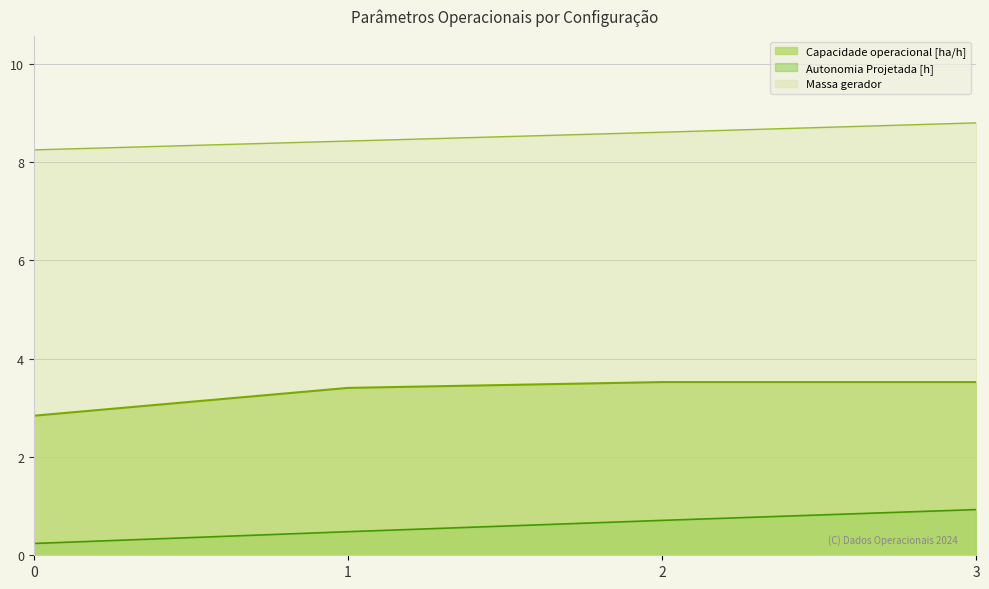

True or false: Autonomia Projetada [h] and Capacidade operacional [ha/h] intersect in this chart.

False